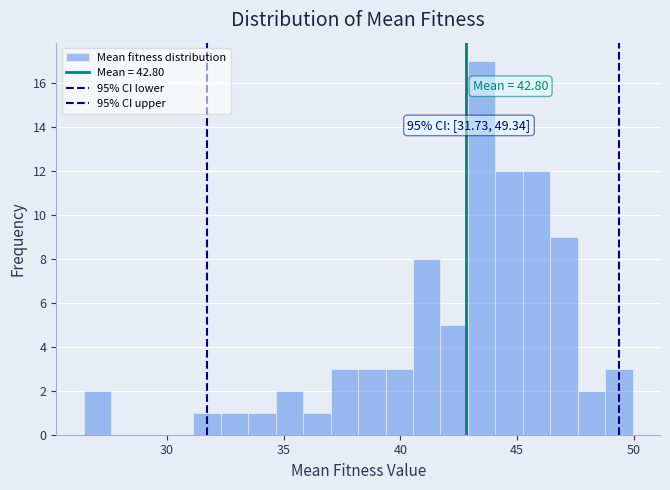

Around what value on the x-axis is the tallest bar? Give the approximate position of its centre, as read against the axis.

43.5